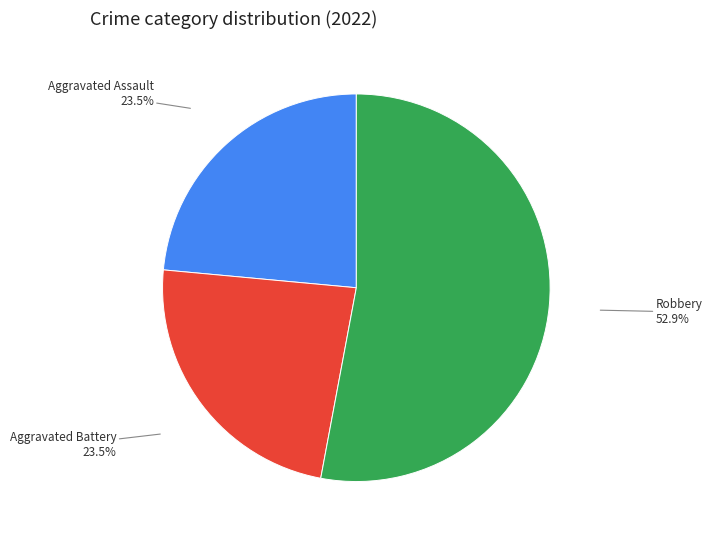

Do Aggravated Battery and Robbery together represent more than half of the pie?

Yes